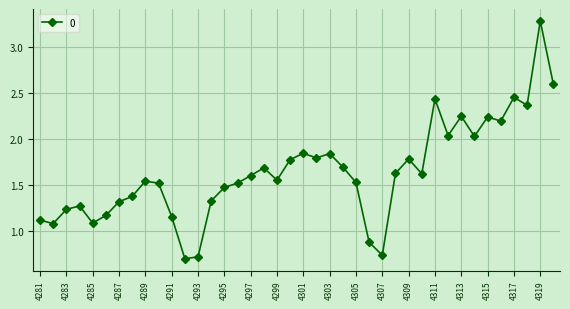

What is the difference between the second highest and minimum values?

1.9